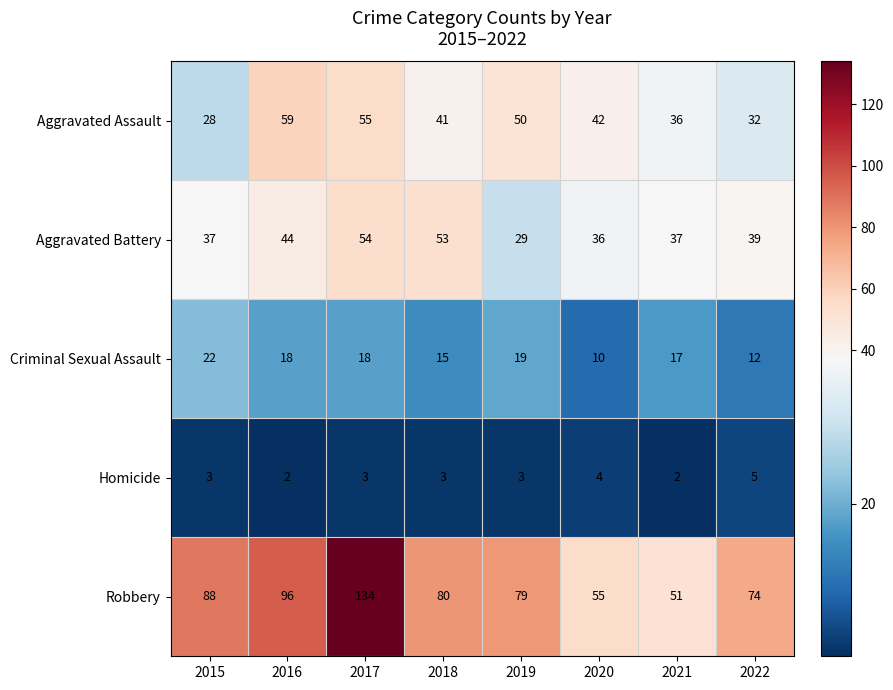

Count the number of categories in the chart.

8